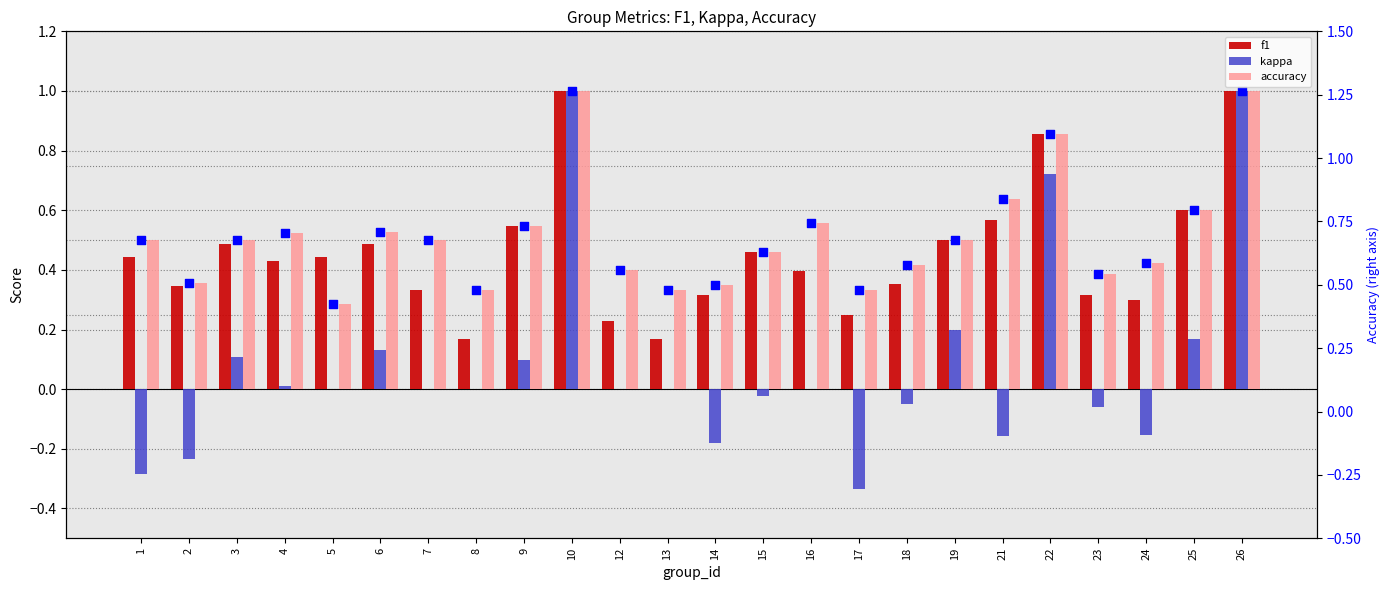

Which series reaches the minimum Y coordinate?

kappa